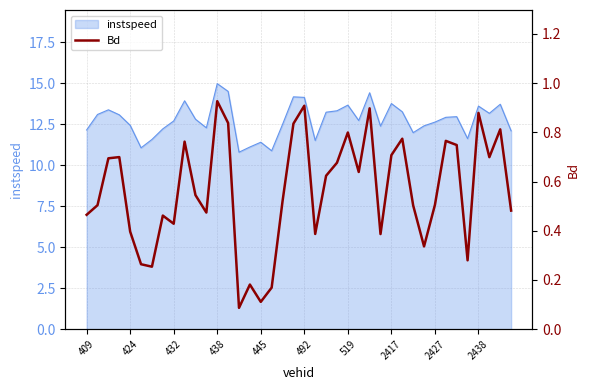

How many interior local peaks (higher than both neighbors) does the data have?

12